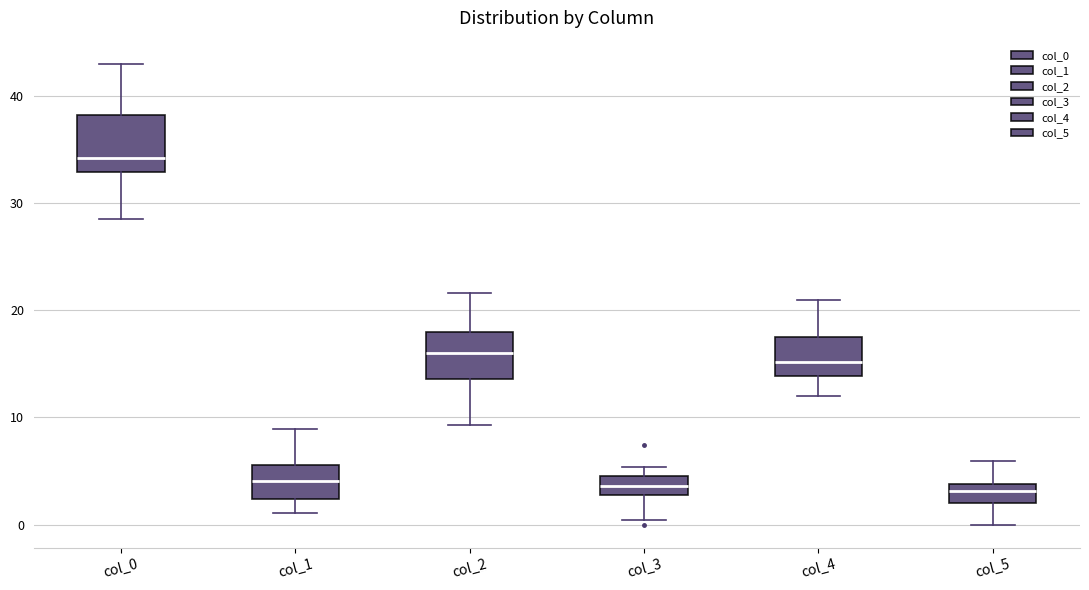

Reading left to right, read every box against the y-axis: the position of its median line, the range the box covers, and the ends of its whiskers. The values are not printed on the chart, so give them approximately, as read against the axis.

col_0: median 34, box 33 to 38, whiskers 29 to 43
col_1: median 4, box 2 to 6, whiskers 1 to 9
col_2: median 16, box 14 to 18, whiskers 9 to 22
col_3: median 4, box 3 to 5, whiskers 0 to 5 (just above the box's upper edge)
col_4: median 15, box 14 to 18, whiskers 12 to 21
col_5: median 3, box 2 to 4, whiskers 0 to 6